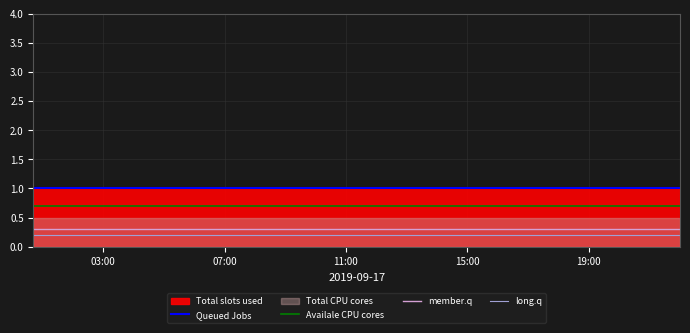

True or false: member.q and long.q intersect in this chart.

False